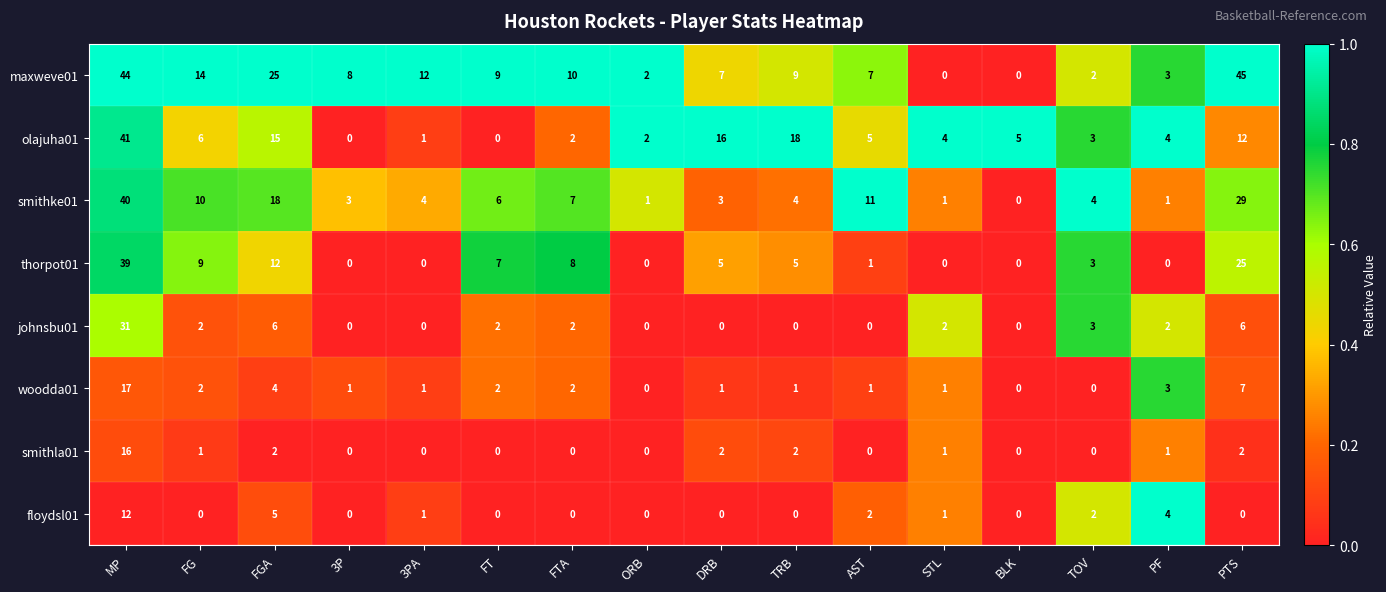

At which category is the sum across all series the highest?

MP